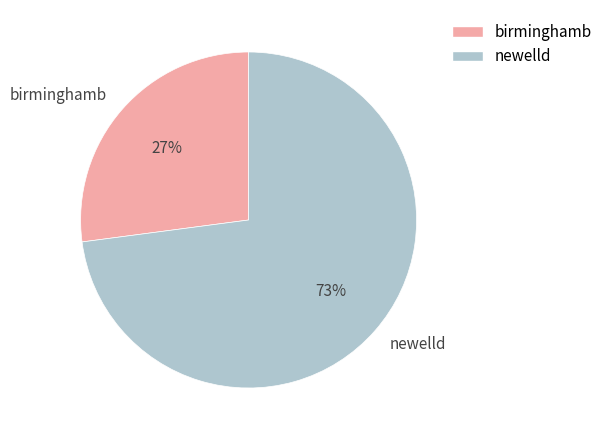

To the nearest percent, what portion does newelld represent?

73%